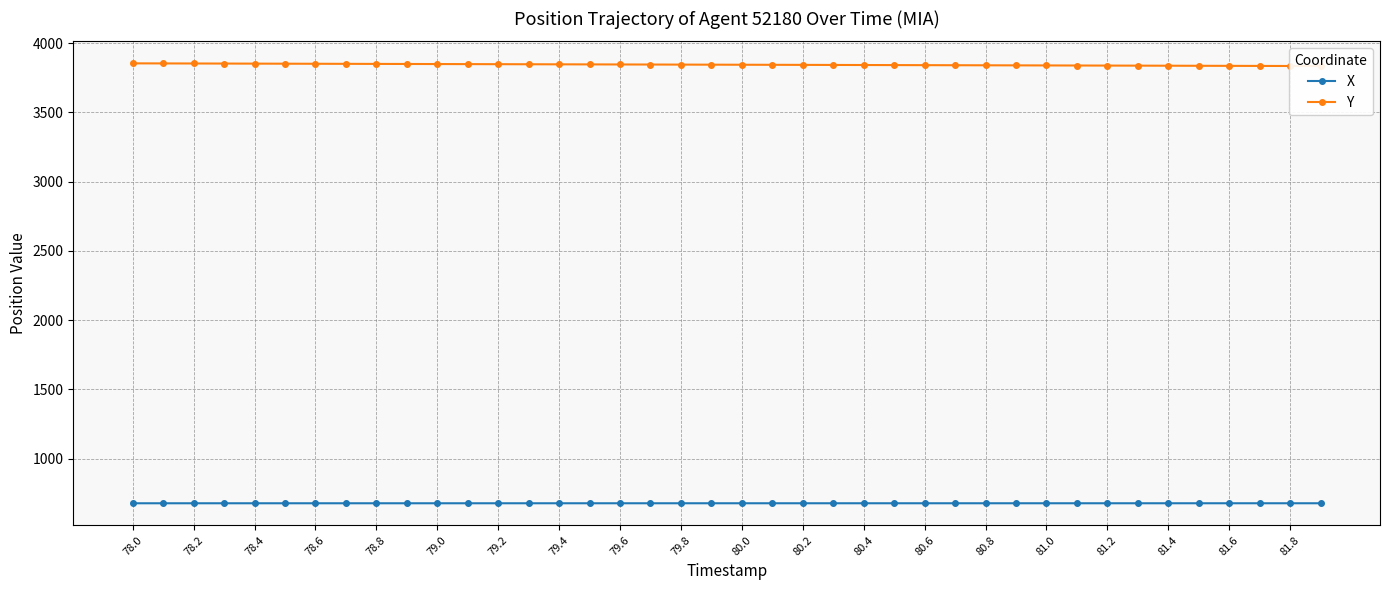

Is it true that X equals 677.6 at 80.2?

True